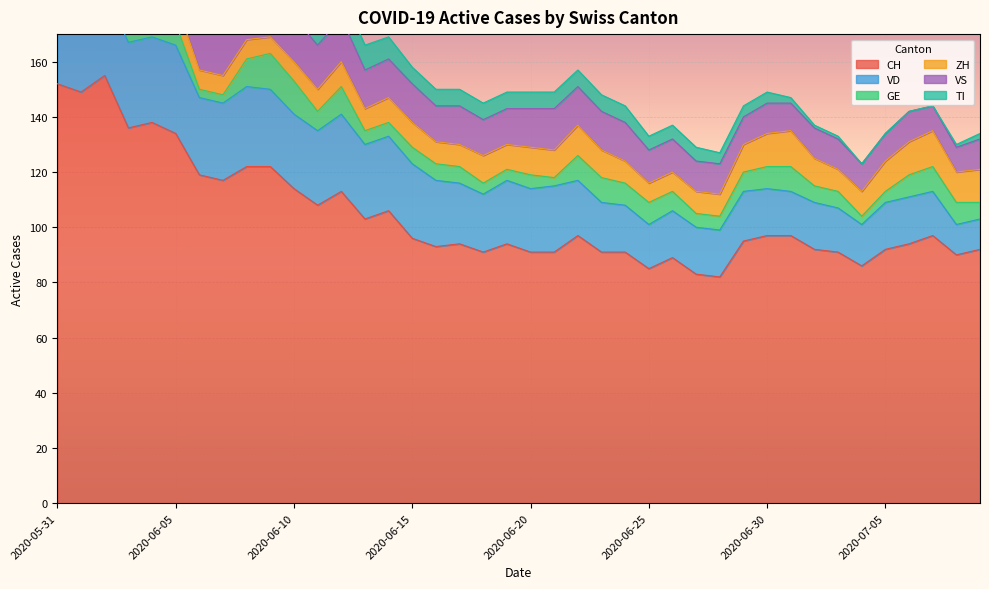

Reading right to left, list all the values displayed in this chart.

CH: 2020-07-09=92	2020-07-08=90	2020-07-07=97	2020-07-06=94	2020-07-05=92	2020-07-04=86	2020-07-03=91	2020-07-02=92	2020-07-01=97	2020-06-30=97	2020-06-29=95	2020-06-28=82	2020-06-27=83	2020-06-26=89	2020-06-25=85	2020-06-24=91	2020-06-23=91	2020-06-22=97	2020-06-21=91	2020-06-20=91	2020-06-19=94	2020-06-18=91	2020-06-17=94	2020-06-16=93	2020-06-15=96	2020-06-14=106	2020-06-13=103	2020-06-12=113	2020-06-11=108	2020-06-10=114	2020-06-09=122	2020-06-08=122	2020-06-07=117	2020-06-06=119	2020-06-05=134	2020-06-04=138	2020-06-03=136	2020-06-02=155	2020-06-01=149	2020-05-31=152
VD: 2020-07-09=11	2020-07-08=11	2020-07-07=16	2020-07-06=17	2020-07-05=17	2020-07-04=15	2020-07-03=16	2020-07-02=17	2020-07-01=16	2020-06-30=17	2020-06-29=18	2020-06-28=17	2020-06-27=17	2020-06-26=17	2020-06-25=16	2020-06-24=17	2020-06-23=18	2020-06-22=20	2020-06-21=24	2020-06-20=23	2020-06-19=23	2020-06-18=21	2020-06-17=22	2020-06-16=24	2020-06-15=27	2020-06-14=27	2020-06-13=27	2020-06-12=28	2020-06-11=27	2020-06-10=27	2020-06-09=28	2020-06-08=29	2020-06-07=28	2020-06-06=28	2020-06-05=32	2020-06-04=31	2020-06-03=31	2020-06-02=31	2020-06-01=28	2020-05-31=29
GE: 2020-07-09=6	2020-07-08=8	2020-07-07=9	2020-07-06=8	2020-07-05=4	2020-07-04=3	2020-07-03=6	2020-07-02=6	2020-07-01=9	2020-06-30=8	2020-06-29=7	2020-06-28=5	2020-06-27=5	2020-06-26=7	2020-06-25=8	2020-06-24=8	2020-06-23=9	2020-06-22=9	2020-06-21=3	2020-06-20=5	2020-06-19=4	2020-06-18=4	2020-06-17=6	2020-06-16=6	2020-06-15=6	2020-06-14=5	2020-06-13=5	2020-06-12=10	2020-06-11=7	2020-06-10=12	2020-06-09=13	2020-06-08=10	2020-06-07=3	2020-06-06=3	2020-06-05=8	2020-06-04=10	2020-06-03=8	2020-06-02=8	2020-06-01=2	2020-05-31=2
ZH: 2020-07-09=12	2020-07-08=11	2020-07-07=13	2020-07-06=12	2020-07-05=11	2020-07-04=9	2020-07-03=8	2020-07-02=10	2020-07-01=13	2020-06-30=12	2020-06-29=10	2020-06-28=8	2020-06-27=8	2020-06-26=7	2020-06-25=7	2020-06-24=8	2020-06-23=10	2020-06-22=11	2020-06-21=10	2020-06-20=10	2020-06-19=9	2020-06-18=10	2020-06-17=8	2020-06-16=8	2020-06-15=9	2020-06-14=9	2020-06-13=8	2020-06-12=9	2020-06-11=8	2020-06-10=7	2020-06-09=6	2020-06-08=7	2020-06-07=7	2020-06-06=7	2020-06-05=8	2020-06-04=9	2020-06-03=9	2020-06-02=11	2020-06-01=11	2020-05-31=11
VS: 2020-07-09=11	2020-07-08=9	2020-07-07=9	2020-07-06=11	2020-07-05=10	2020-07-04=10	2020-07-03=11	2020-07-02=11	2020-07-01=10	2020-06-30=11	2020-06-29=10	2020-06-28=11	2020-06-27=11	2020-06-26=12	2020-06-25=12	2020-06-24=14	2020-06-23=14	2020-06-22=14	2020-06-21=15	2020-06-20=14	2020-06-19=13	2020-06-18=13	2020-06-17=14	2020-06-16=13	2020-06-15=14	2020-06-14=14	2020-06-13=14	2020-06-12=16	2020-06-11=16	2020-06-10=16	2020-06-09=16	2020-06-08=16	2020-06-07=16	2020-06-06=16	2020-06-05=16	2020-06-04=16	2020-06-03=15	2020-06-02=16	2020-06-01=16	2020-05-31=16
TI: 2020-07-09=2	2020-07-08=1	2020-07-07=0	2020-07-06=0	2020-07-05=0	2020-07-04=0	2020-07-03=1	2020-07-02=1	2020-07-01=2	2020-06-30=4	2020-06-29=4	2020-06-28=4	2020-06-27=5	2020-06-26=5	2020-06-25=5	2020-06-24=6	2020-06-23=6	2020-06-22=6	2020-06-21=6	2020-06-20=6	2020-06-19=6	2020-06-18=6	2020-06-17=6	2020-06-16=6	2020-06-15=6	2020-06-14=8	2020-06-13=9	2020-06-12=9	2020-06-11=10	2020-06-10=10	2020-06-09=12	2020-06-08=13	2020-06-07=14	2020-06-06=15	2020-06-05=17	2020-06-04=18	2020-06-03=20	2020-06-02=26	2020-06-01=28	2020-05-31=30